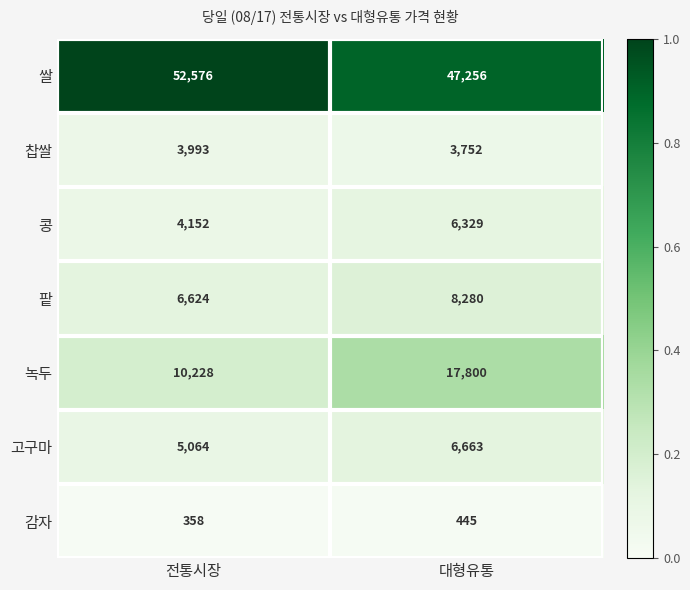

True or false: 쌀 has a value of 47256 at 대형유통.

True